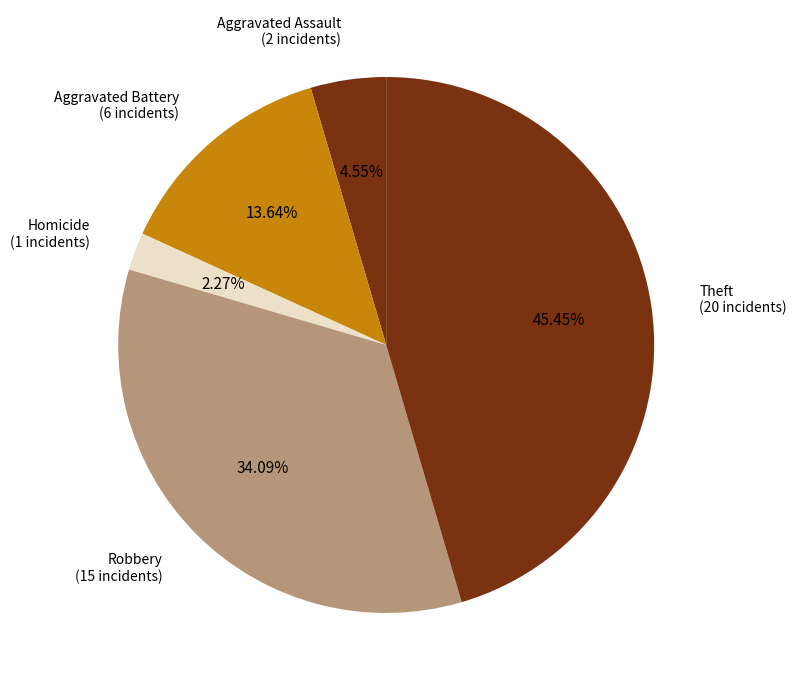

Does any single category account for the majority?

No